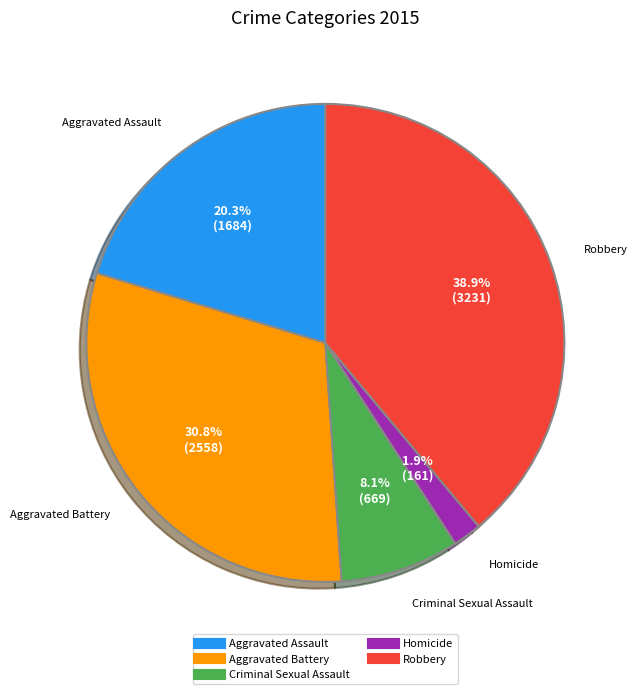

To the nearest percent, what is the difference between the largest and smallest slice percentages?

37%